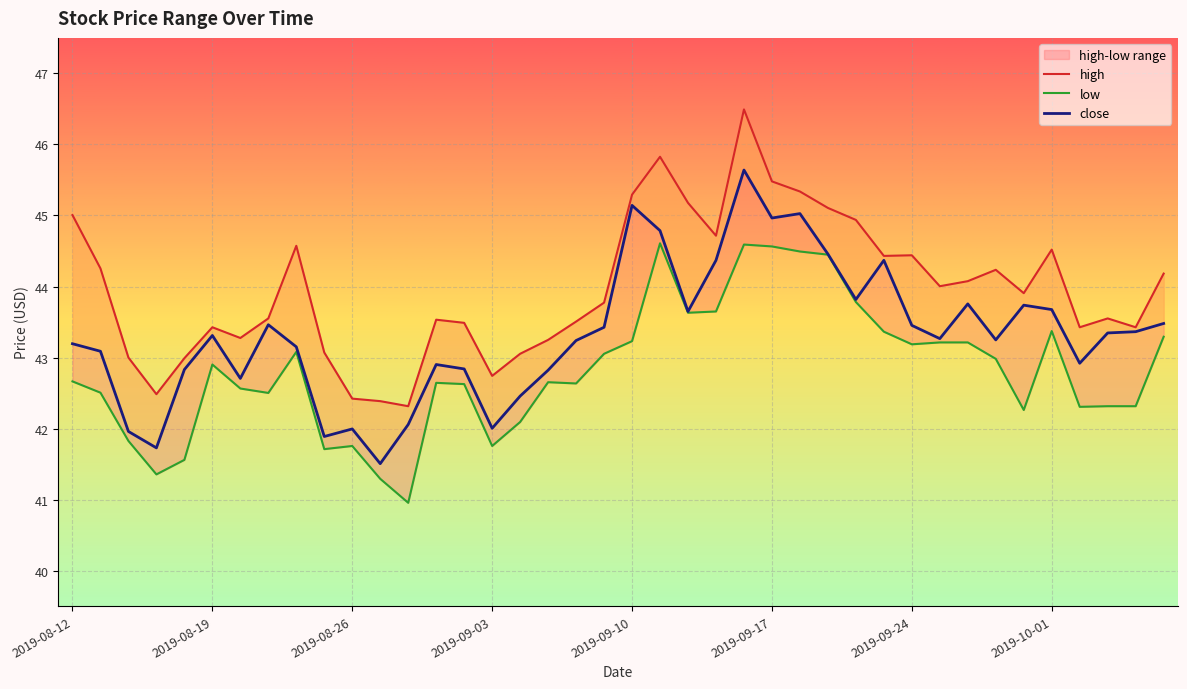

True or false: close and high intersect in this chart.

False